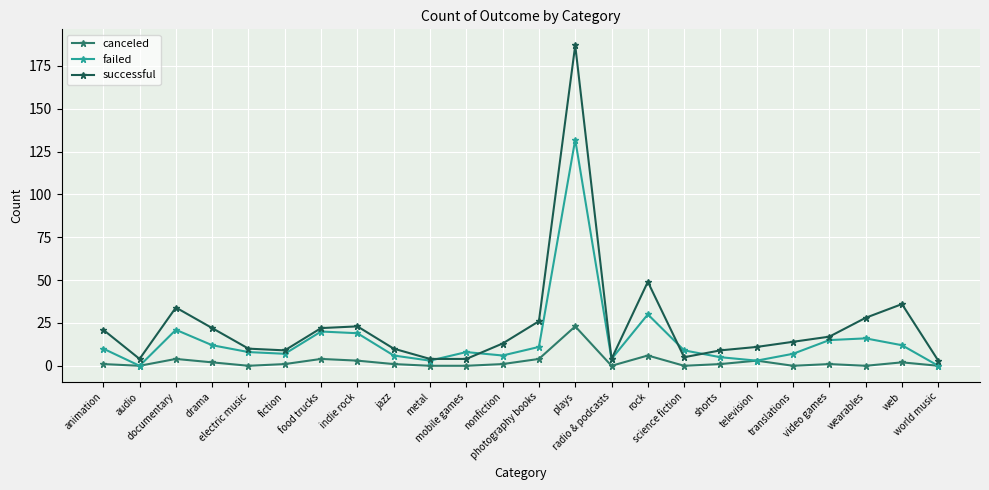

What are all the series names shown in the legend?

canceled, failed, successful